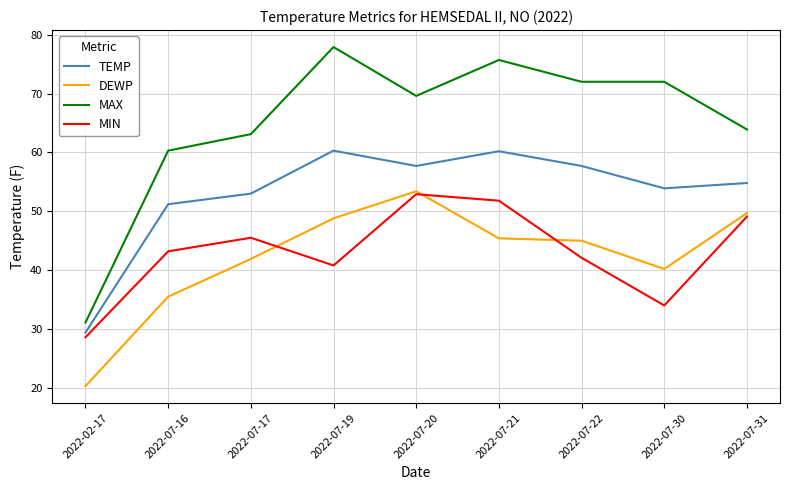

True or false: MIN has a value of 68.8 at 2022-07-31.

False